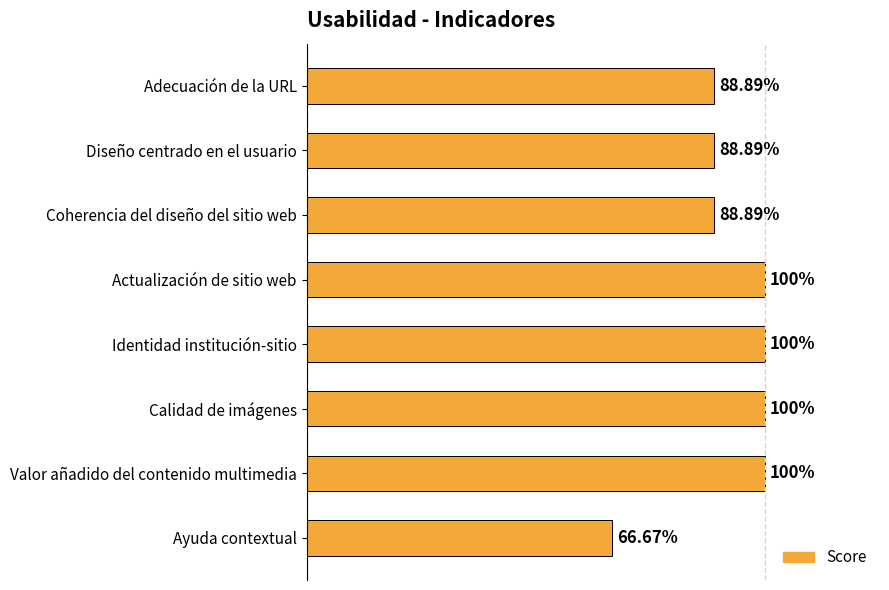

Are the bars horizontal?

Yes